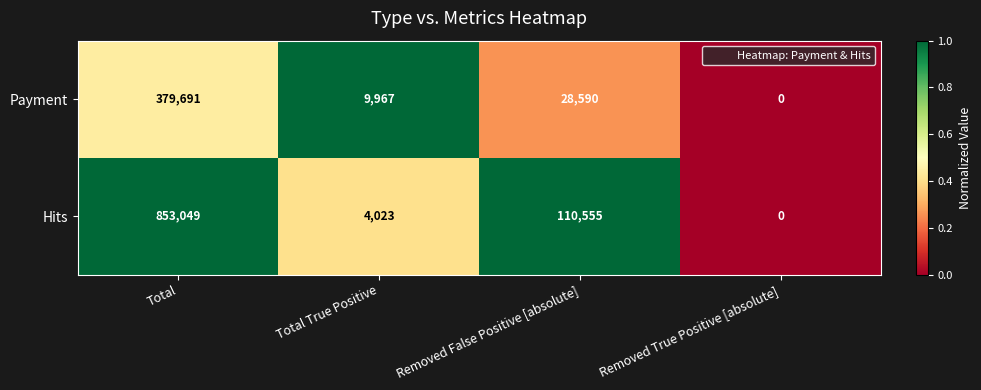

List the series in order of their peak value, highest first.

Hits, Payment